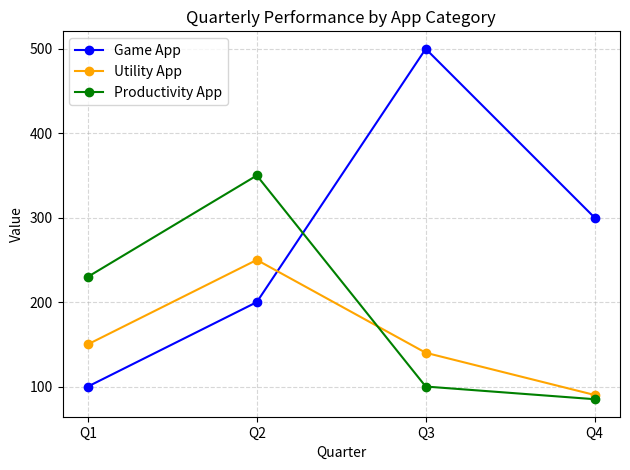

Does the chart display data point markers on the line(s)?

Yes